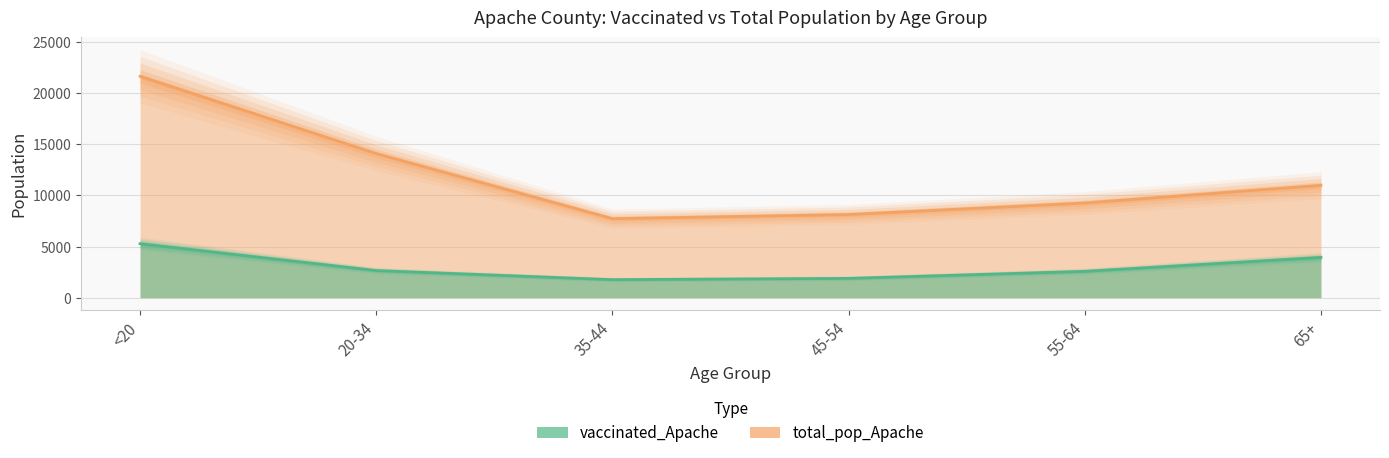

What is the label of the 3rd point from the right?

45-54